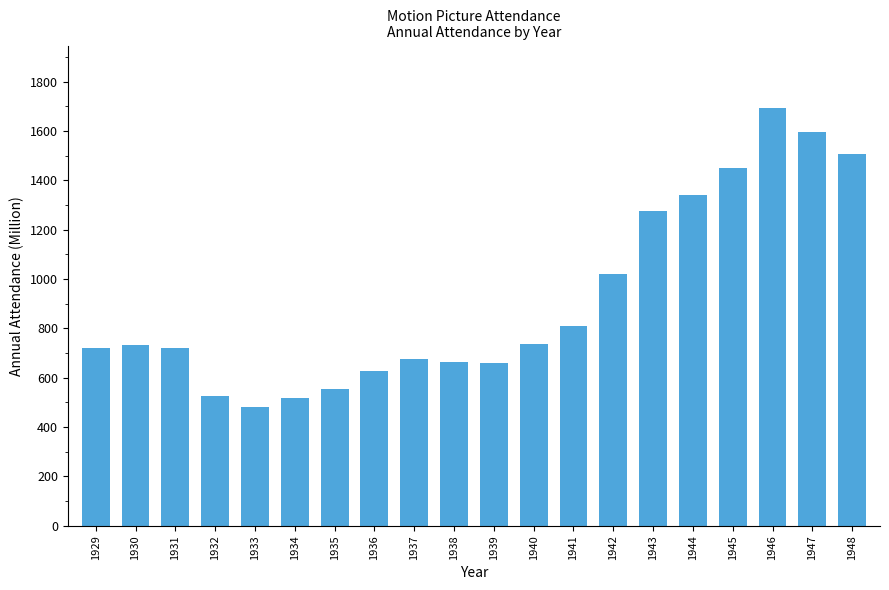

Does the chart contain stacked bars?

No